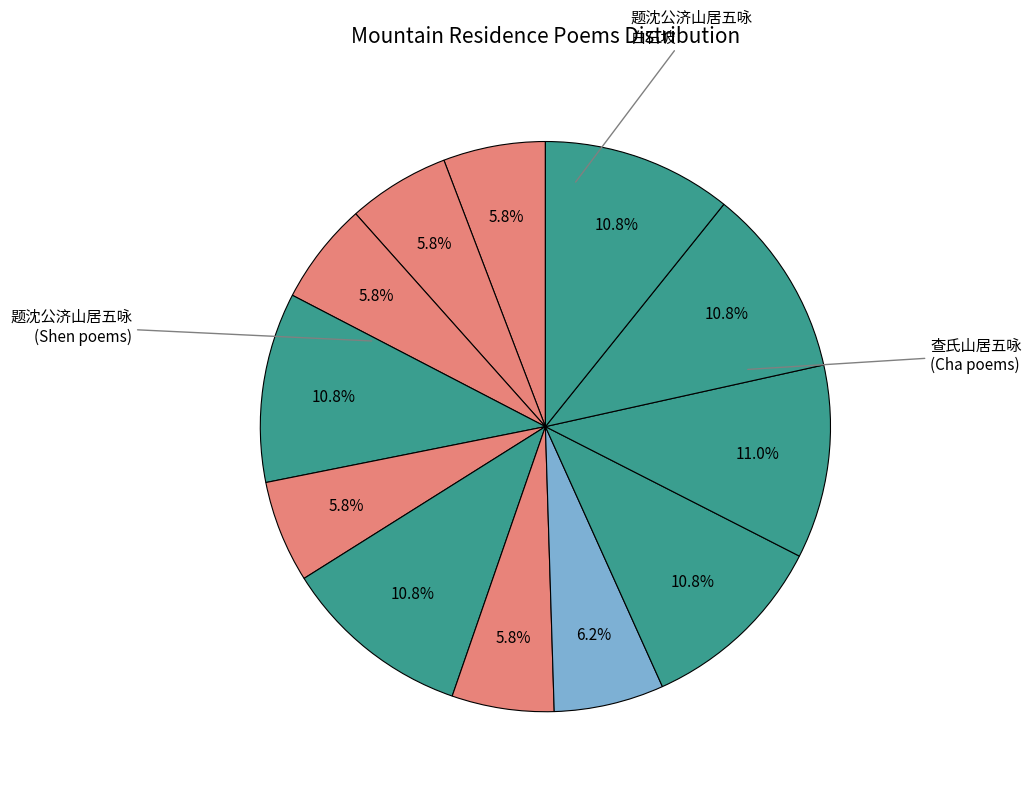

Is there a majority slice in this chart?

No